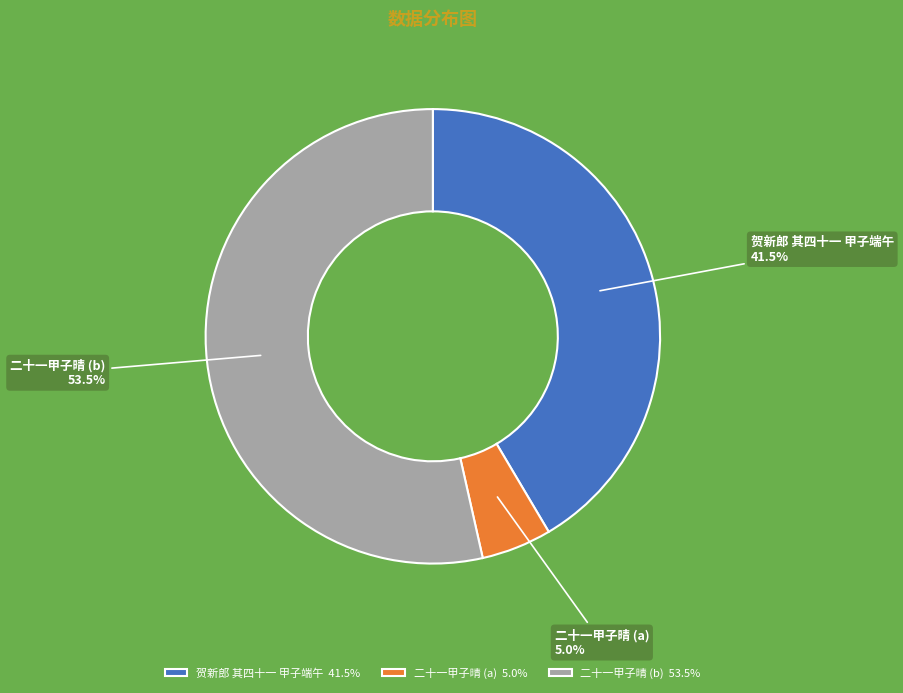

Approximately how many times larger is the value at 贺新郎 其四十一 甲子端午 compared to 二十一甲子晴 (a)?

8.3